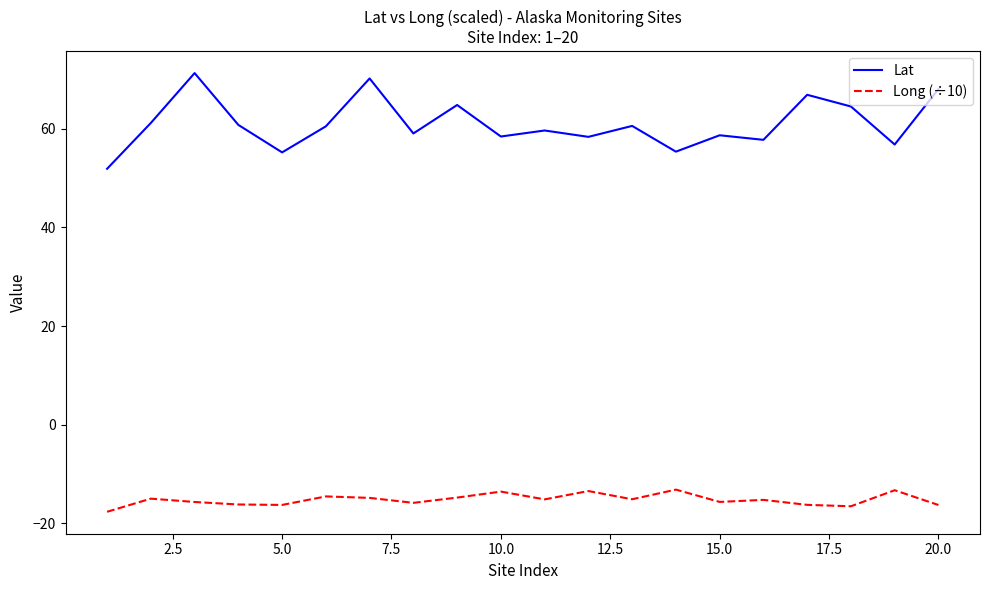

True or false: Lat and Long (÷10) cross at least once.

False